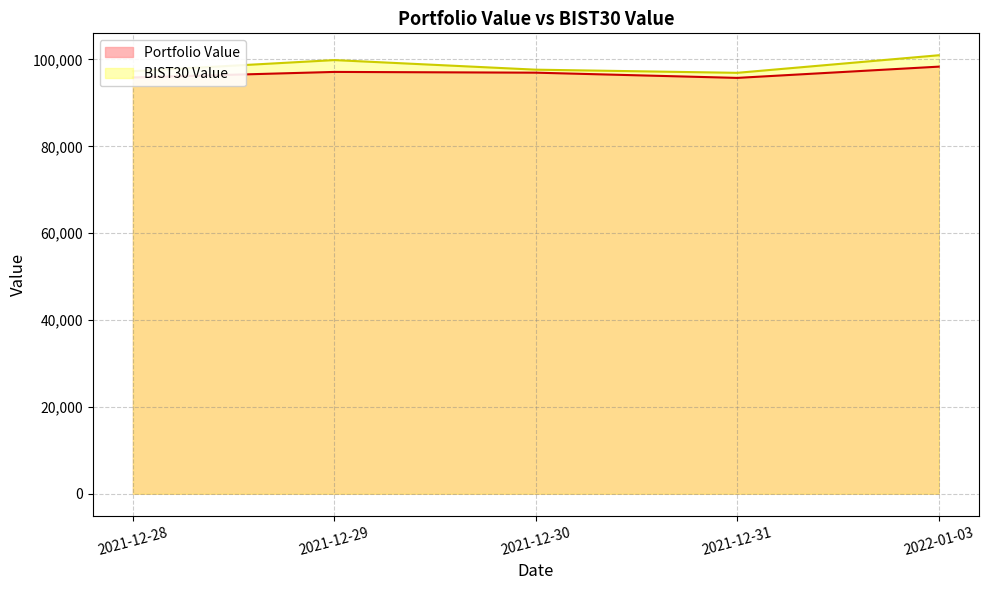

Which series has the largest total across all categories?

BIST30 Value